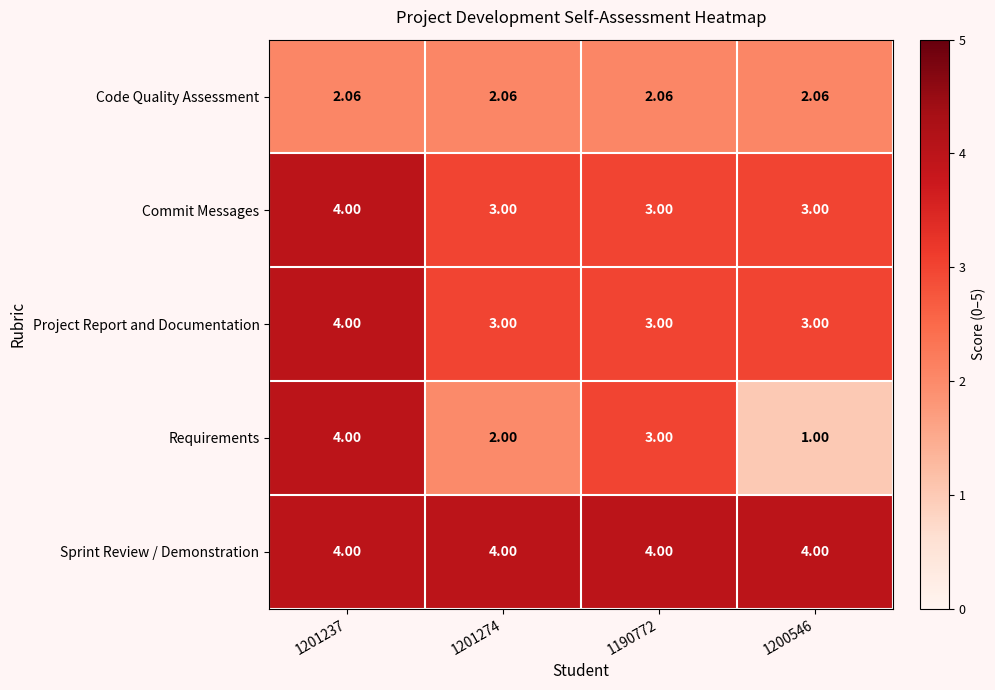

Which series changed the most between 1201237 and 1200546?

Requirements